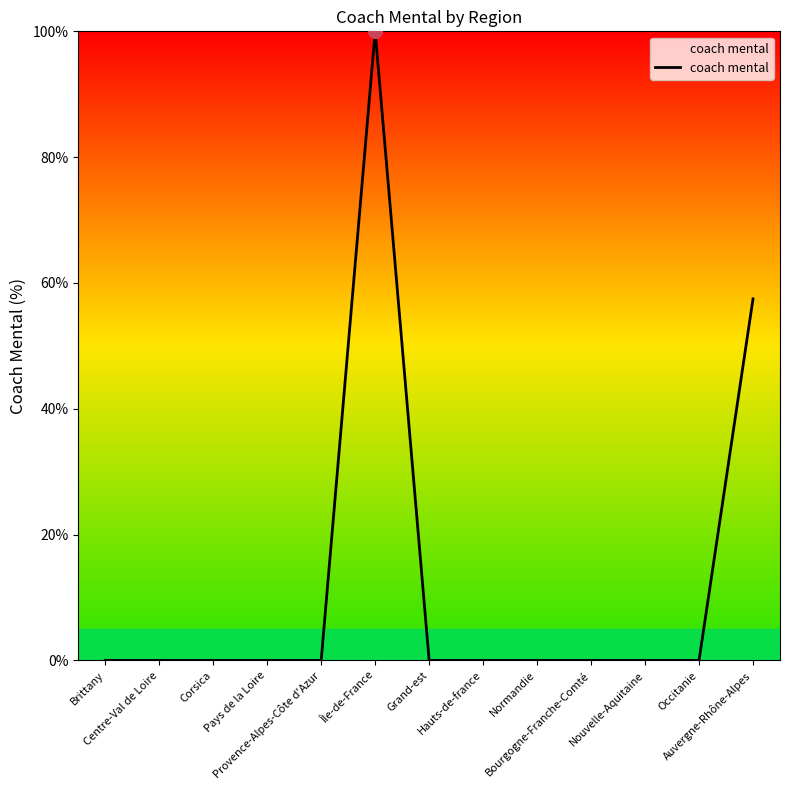

What is the greatest value displayed?

100.0